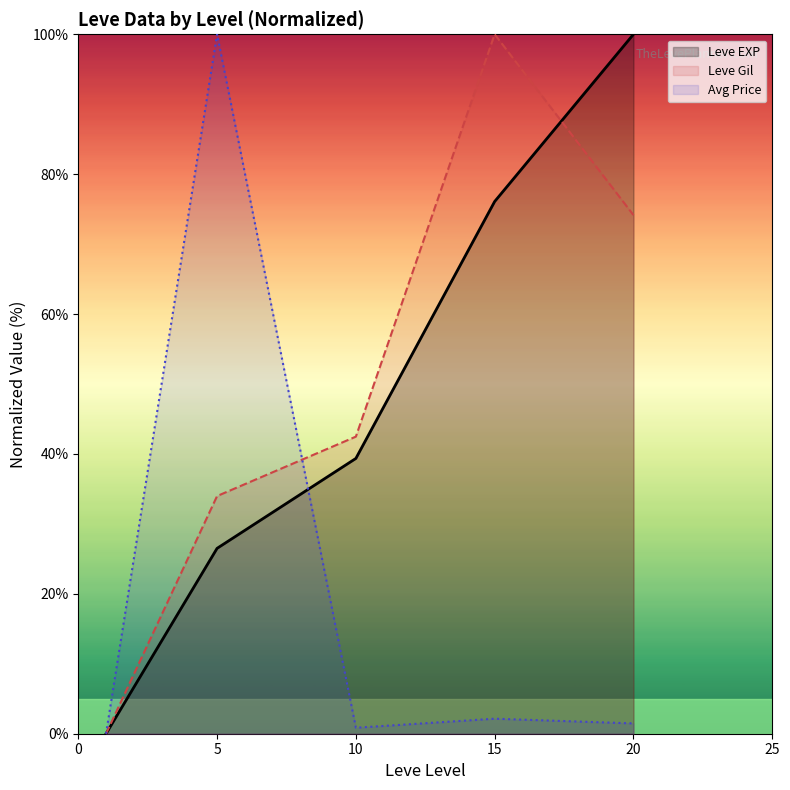

What is the highest value of the Leve EXP series?

100.0